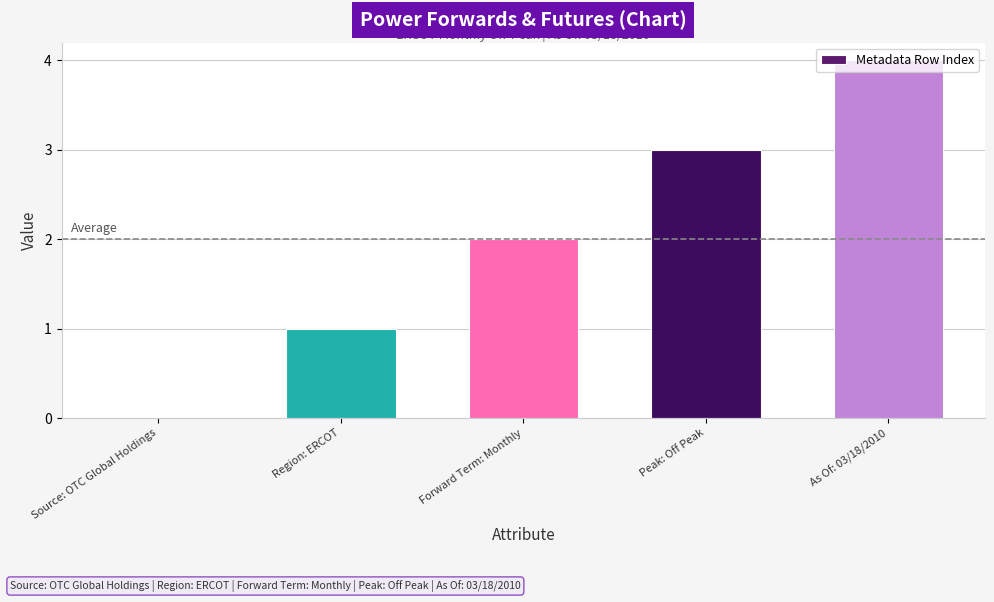

True or false: the data shows 0 at Source: OTC Global Holdings.

True